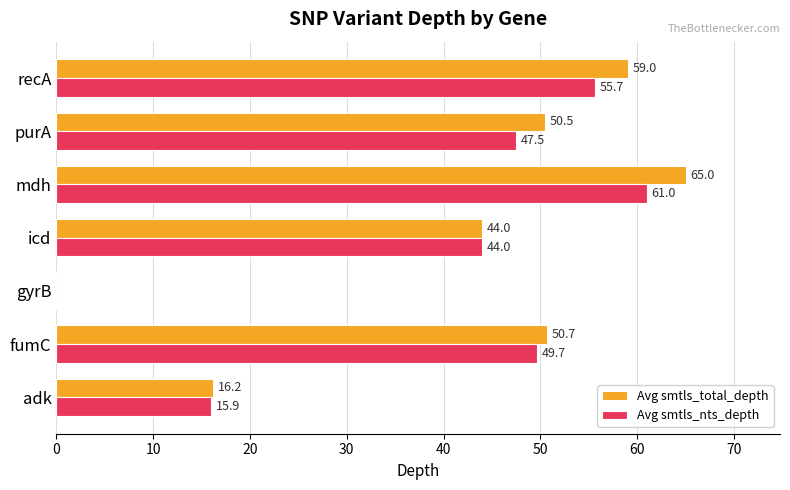

What is the sum of the Avg smtls_nts_depth values at recA and mdh?

116.7